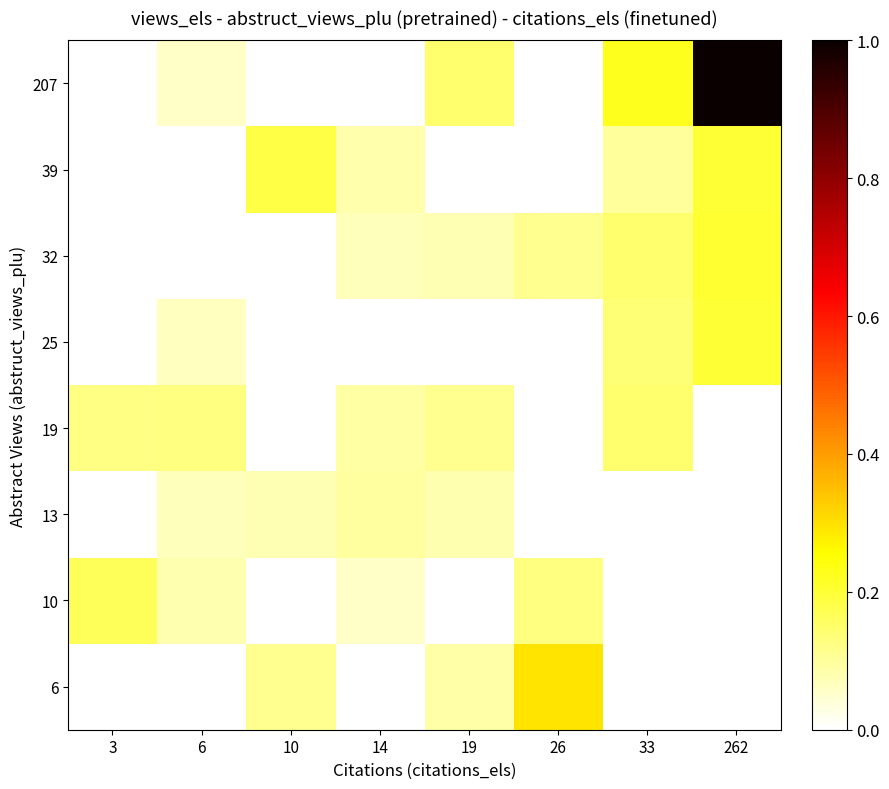

Which series has the largest range (max minus min)?

207